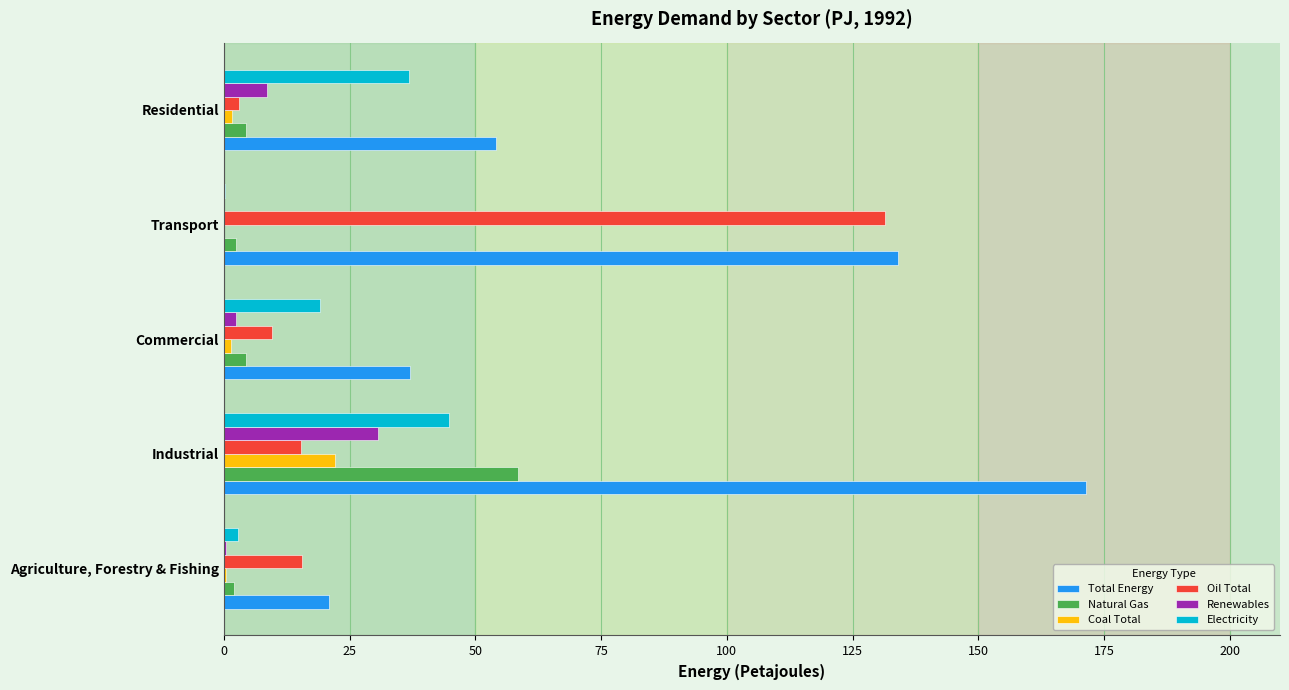

What are all the series names shown in the legend?

Total Energy, Natural Gas, Coal Total, Oil Total, Renewables, Electricity